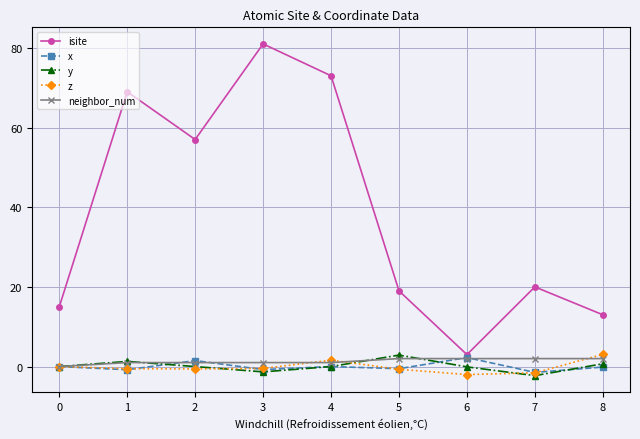

How many interior local valleys does the isite series have?

2